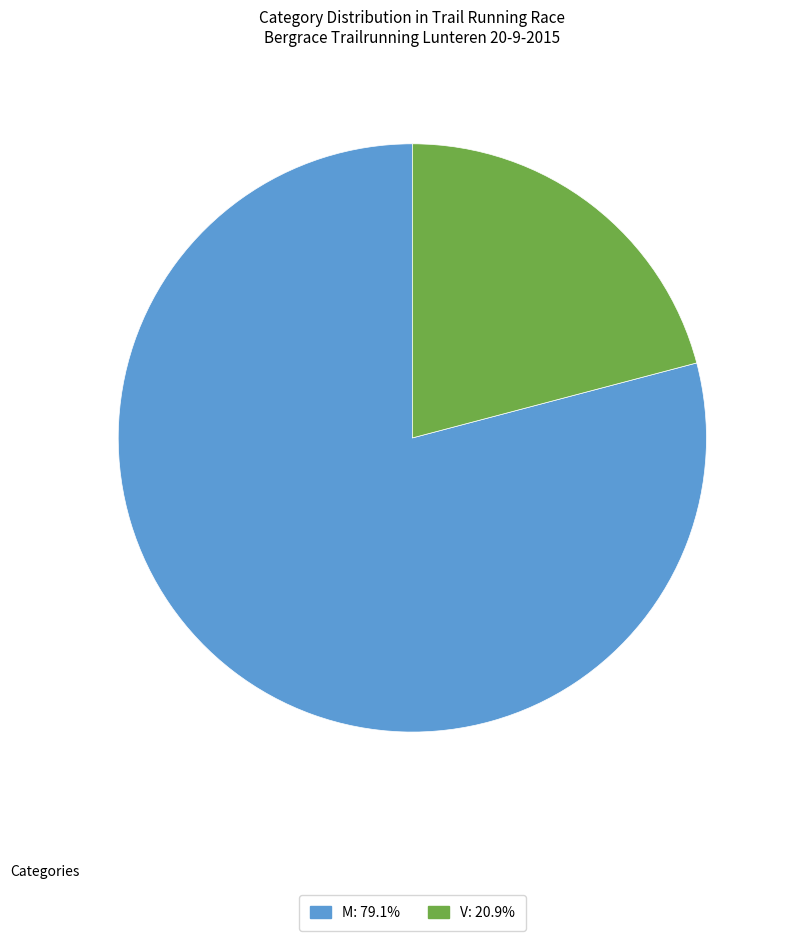

Between V and M, which is larger?

M